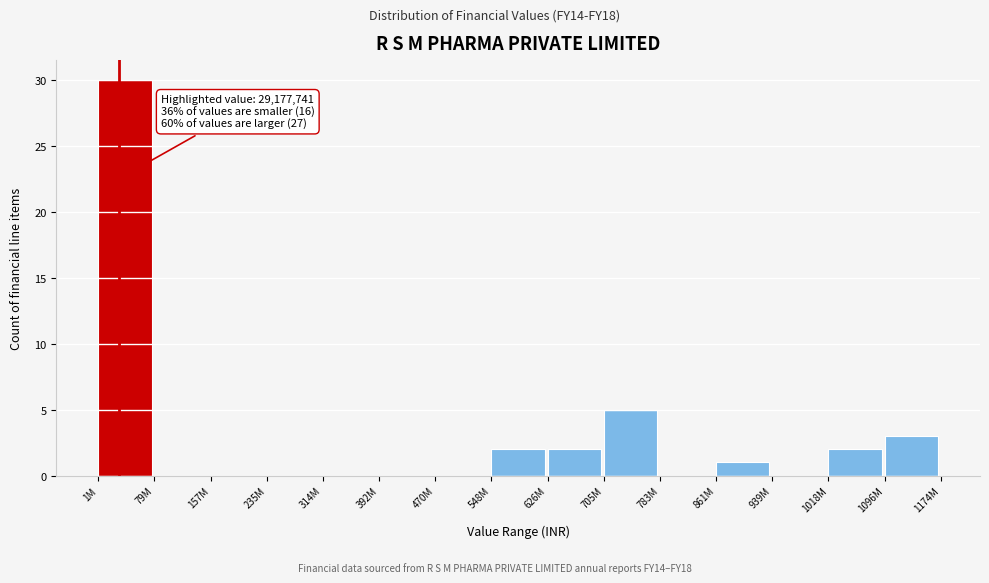

Reading left to right, extract all data points from this chart.

1M=30	79M=0	157M=0	235M=0	314M=0	392M=0	470M=0	548M=2	626M=2	705M=5	783M=0	861M=1	939M=0	1018M=2	1096M=3